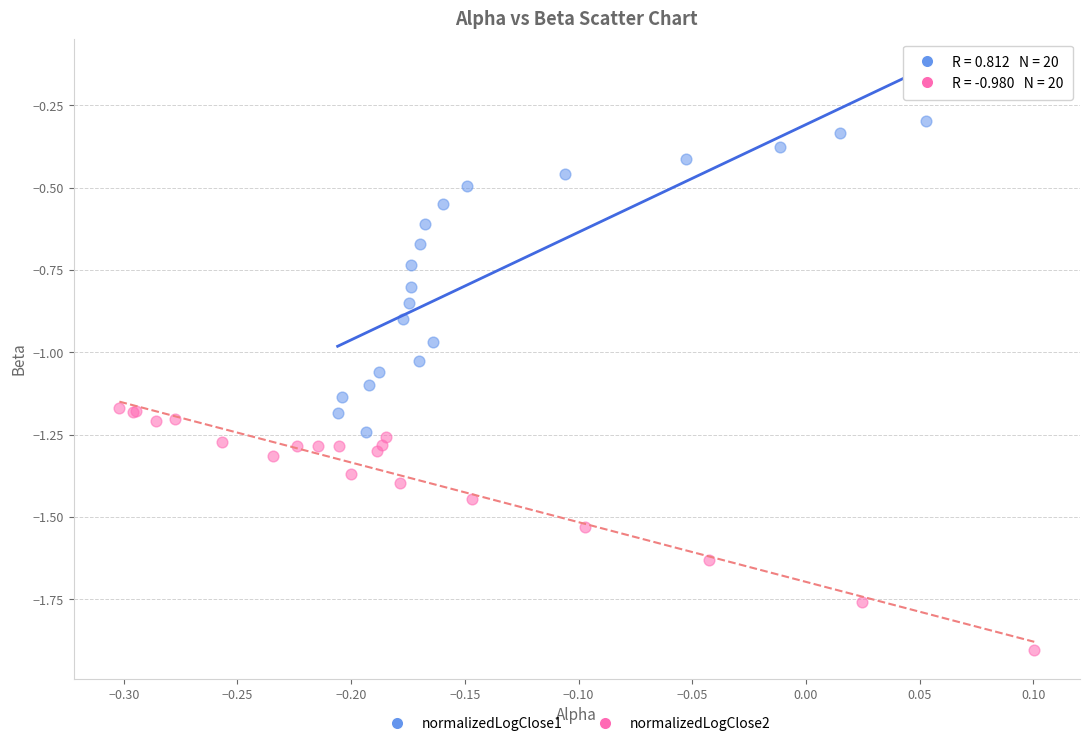

Which series reaches the minimum Y coordinate?

normalizedLogClose2